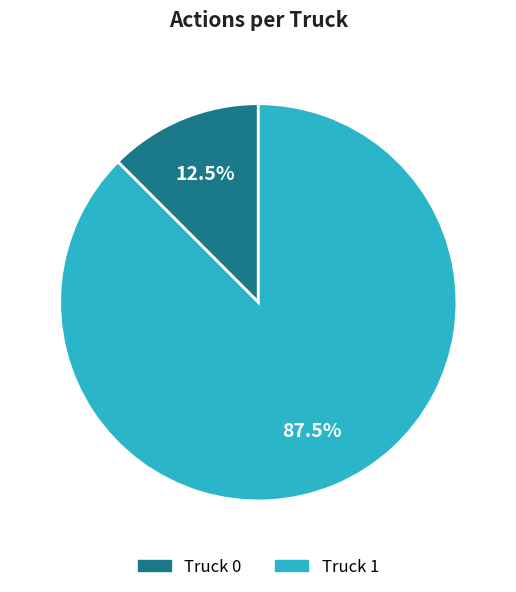

Does any single category account for the majority?

Yes